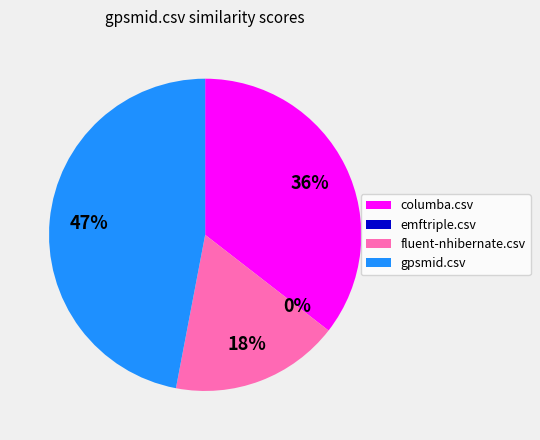

How many segments does this pie chart have?

4